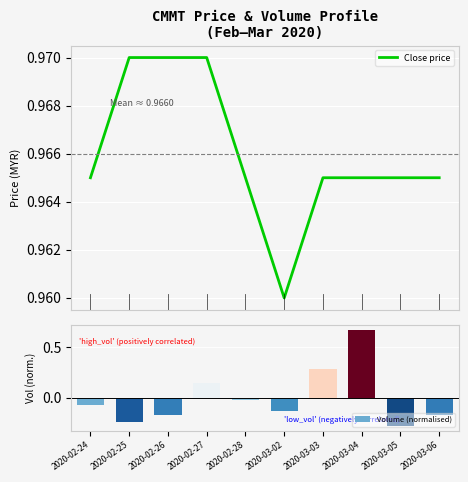

Reading left to right, list all the values displayed in this chart.

Close price: 1.0	1.0	1.0	1.0	1.0	1.0	1.0	1.0	1.0	1.0
Volume (normalised): -0.1	-0.2	-0.2	0.1	-0.0	-0.1	0.3	0.7	-0.3	-0.2